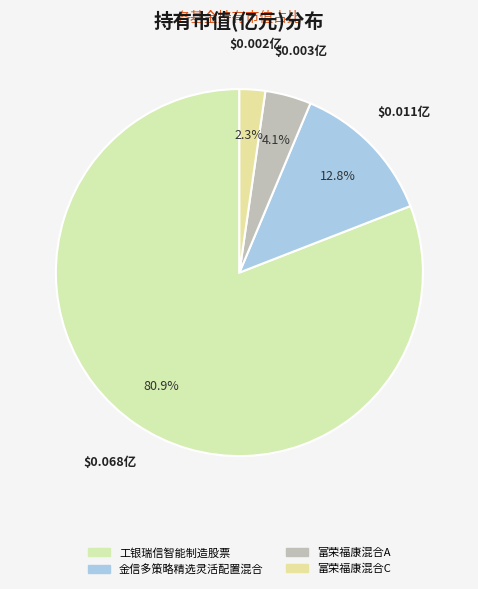

Do 金信多策略精选灵活配置混合 and 工银瑞信智能制造股票 together represent more than half of the pie?

Yes